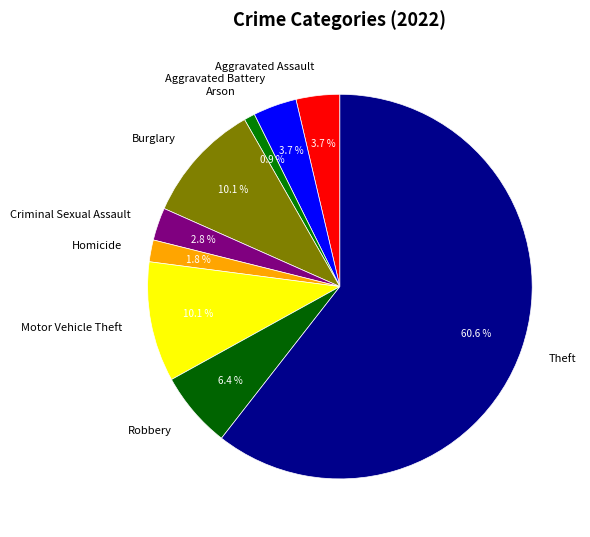

True or false: Homicide accounts for 2% of the total.

True